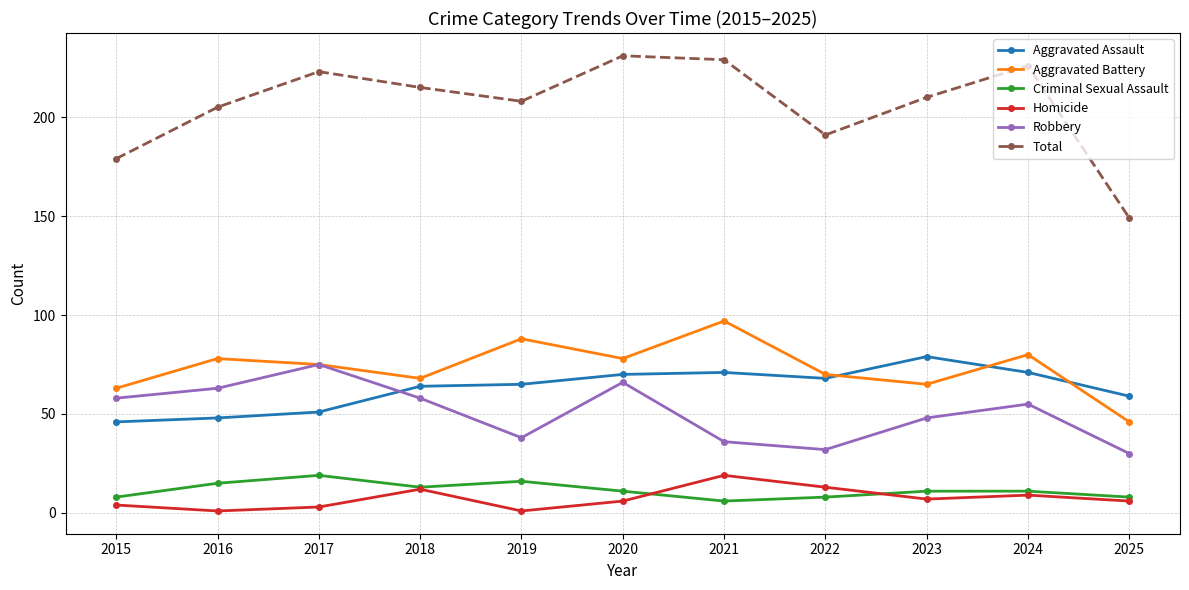

Where does the Criminal Sexual Assault series first go above 11?

2016